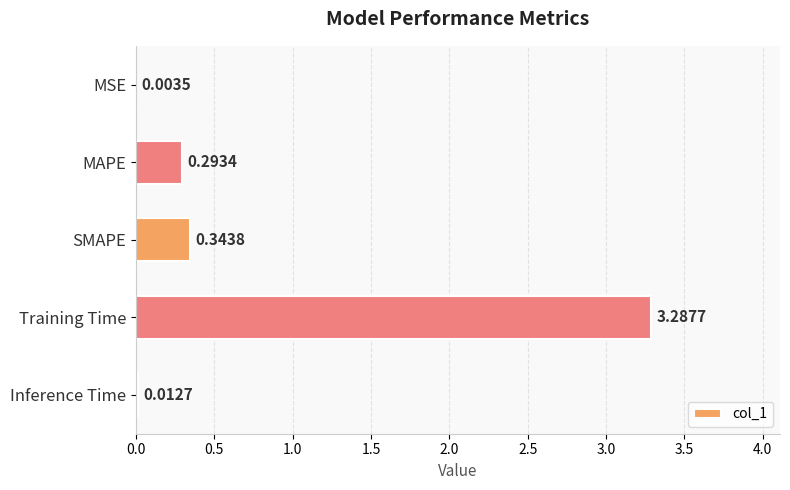

How many distinct data groups are displayed?

1